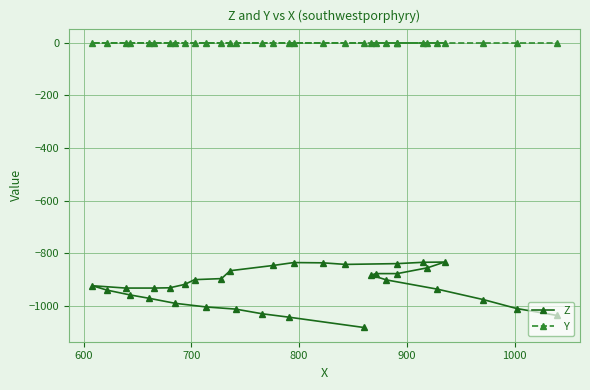

List the series in order of their peak value, lowest first.

Z, Y